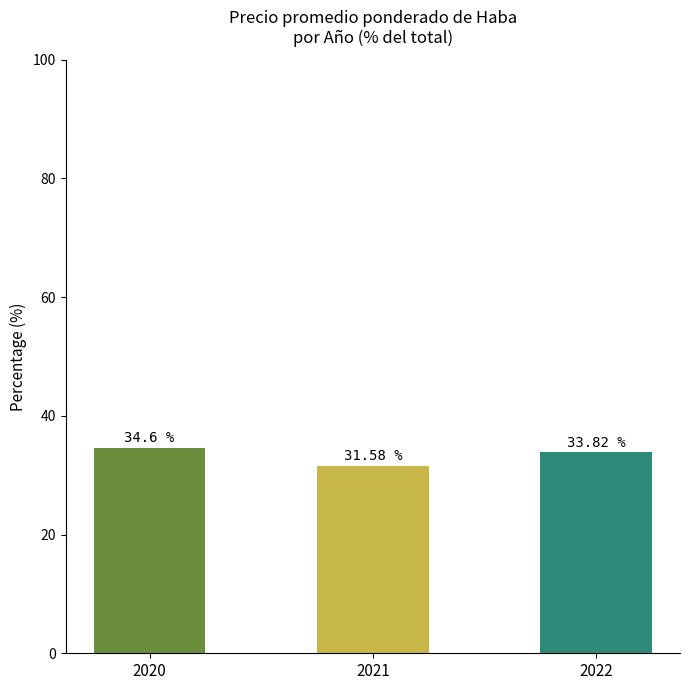

Which category has the highest value across all series?

2020